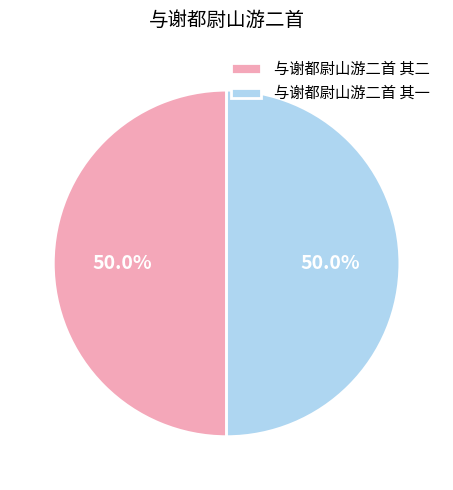

Is it true that 与谢都尉山游二首 其二 is 50% of the pie?

True